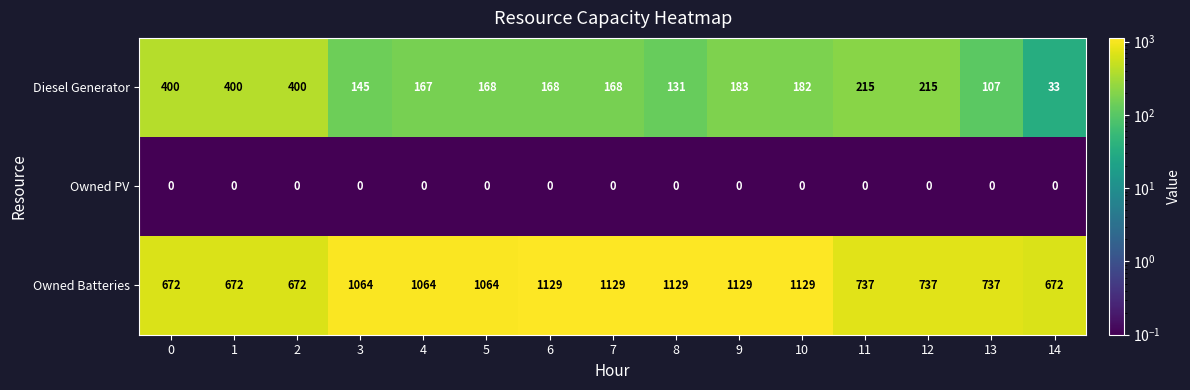

What is the difference between the Owned Batteries values at 12 and 8?

392